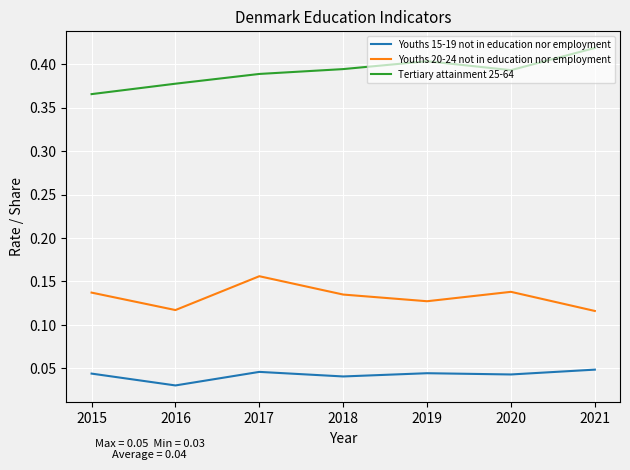

What is the total value across all series at 2016?

0.5